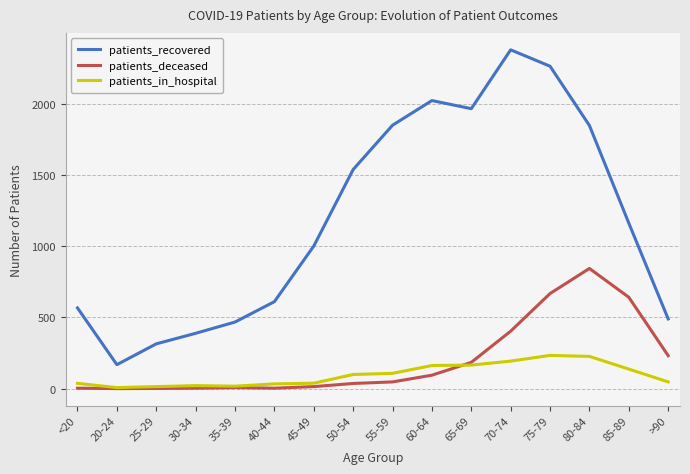

What is the sum of all patients_in_hospital values?

1536